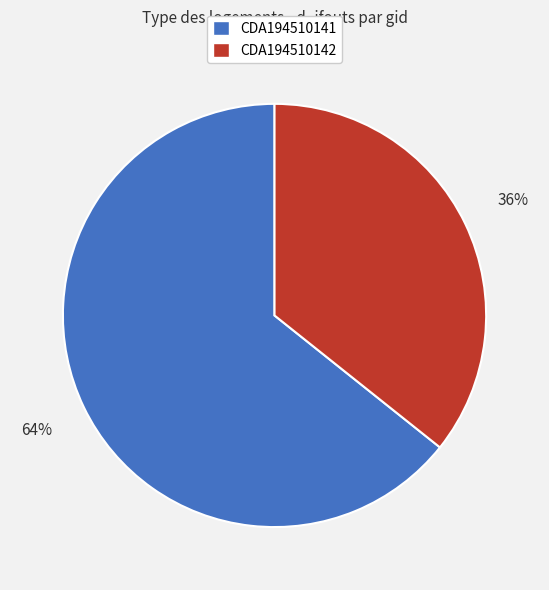

How many slices are in this pie chart?

2